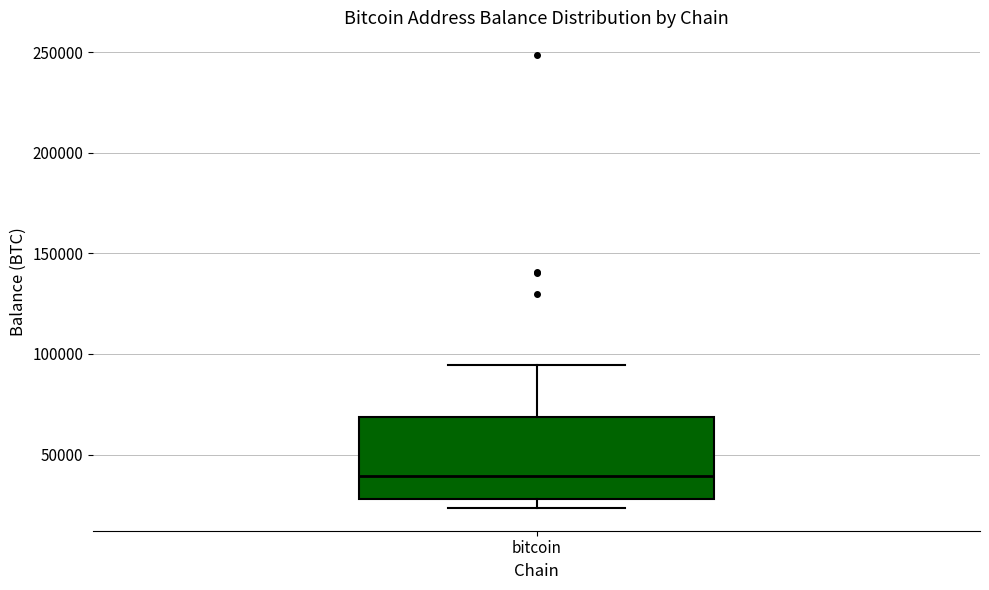

Read this box plot against the y-axis: the position of the median line, the range covered by the box, and the ends of both whiskers. The values are not printed on the chart, so give them approximately, as read against the axis.

median 40000, box 30000 to 70000, whiskers 25000 to 95000